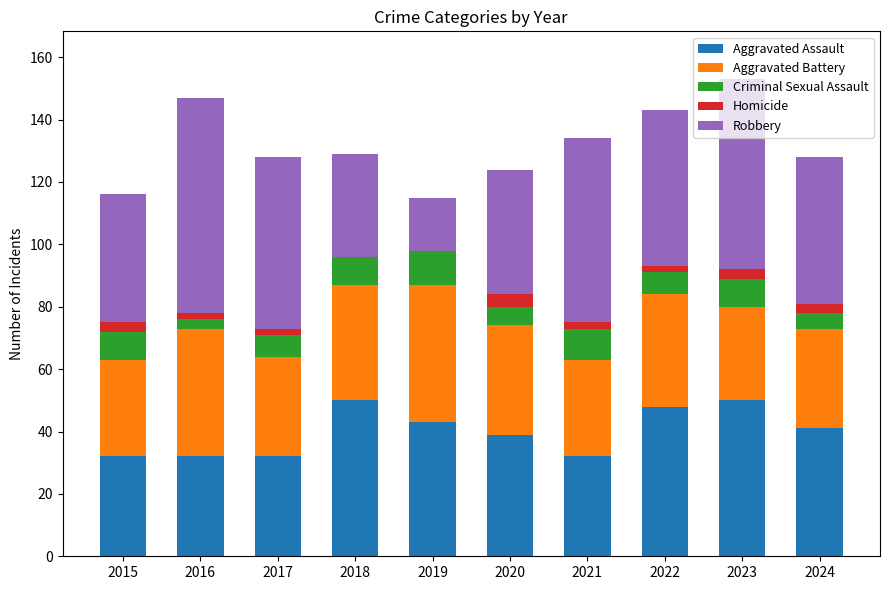

What is the total value across all series at 2018?

129